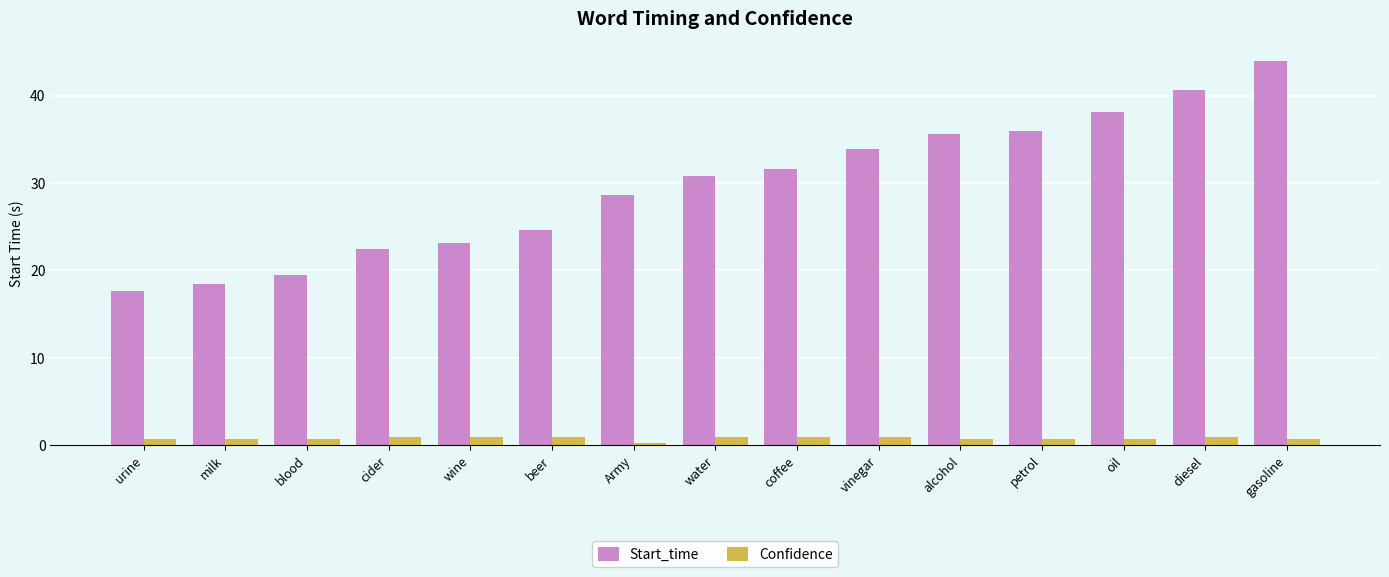

Which category has the highest value in the Start_time series?

gasoline